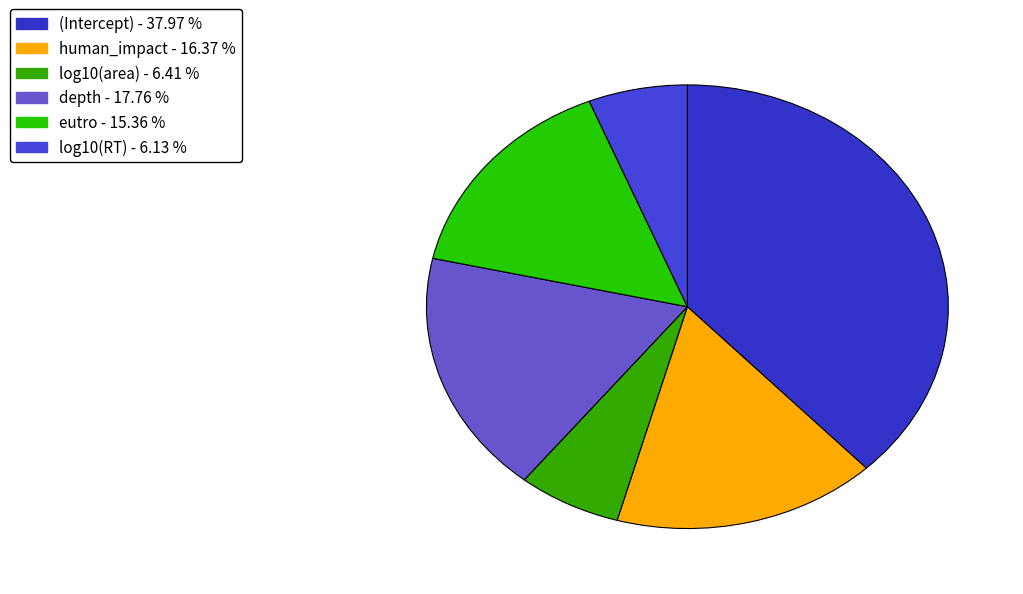

To the nearest percent, what is the average slice percentage?

17%